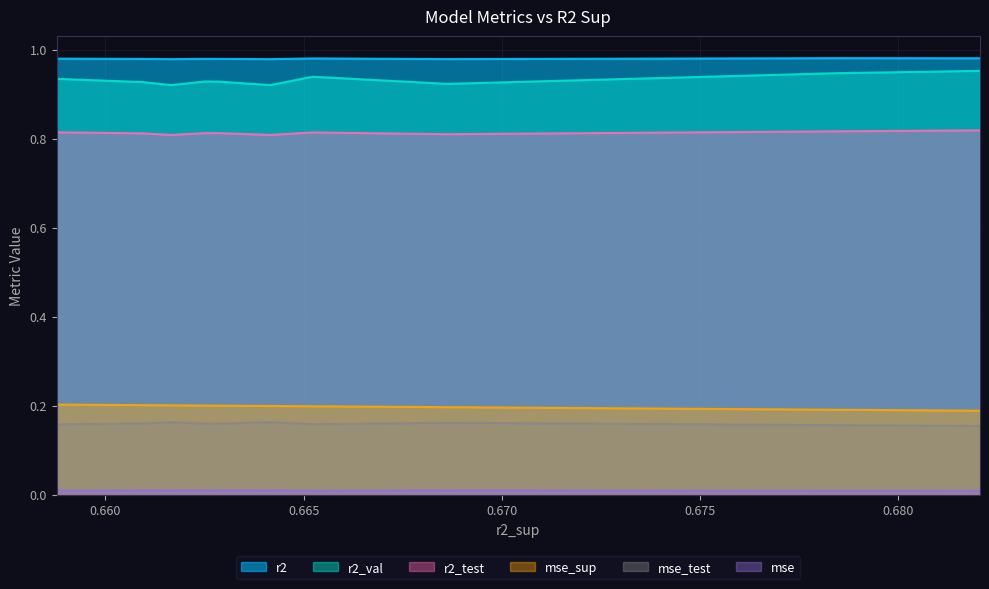

Between 0.6784485588711946 and 0.6628648549155589, which series saw the biggest shift?

r2_val